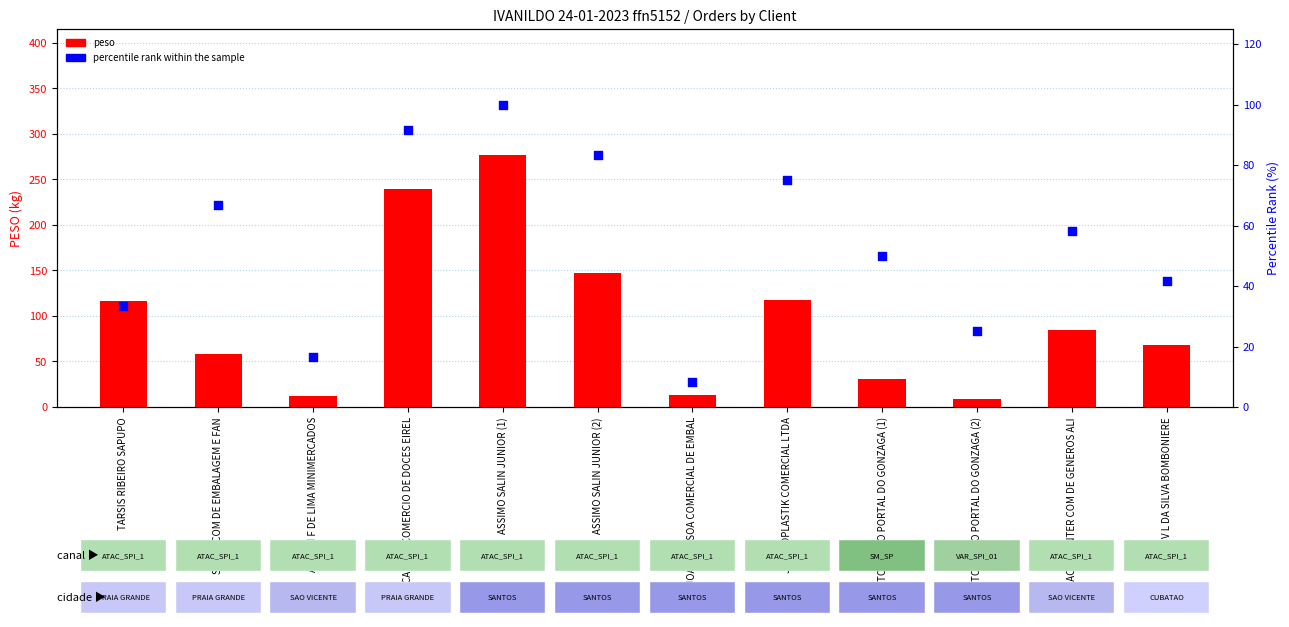

Which series has the largest Y range (max minus min)?

peso